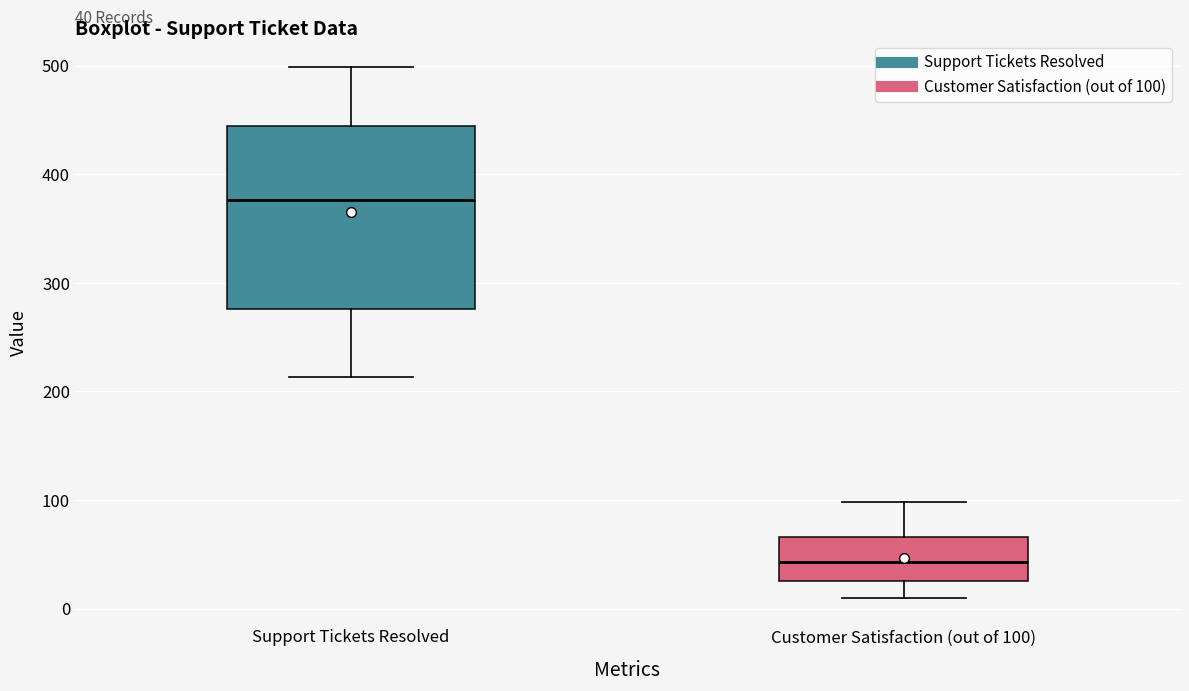

Which box is the tallest, from its lower edge to its upper edge?

Support Tickets Resolved